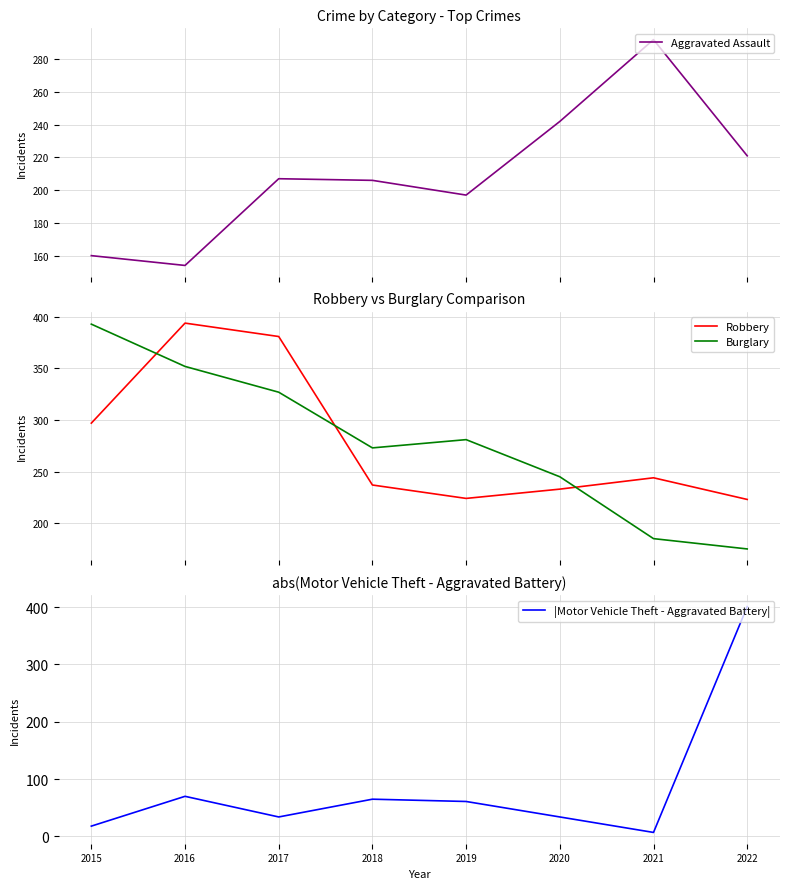

How many lines are shown in the chart?

4